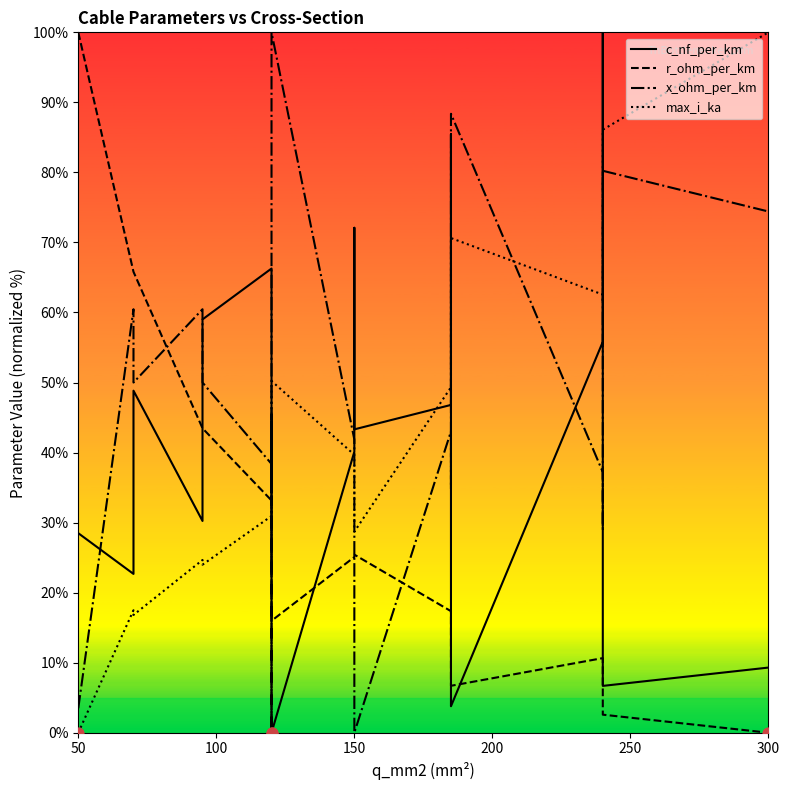

Which series has the largest Y range (max minus min)?

c_nf_per_km